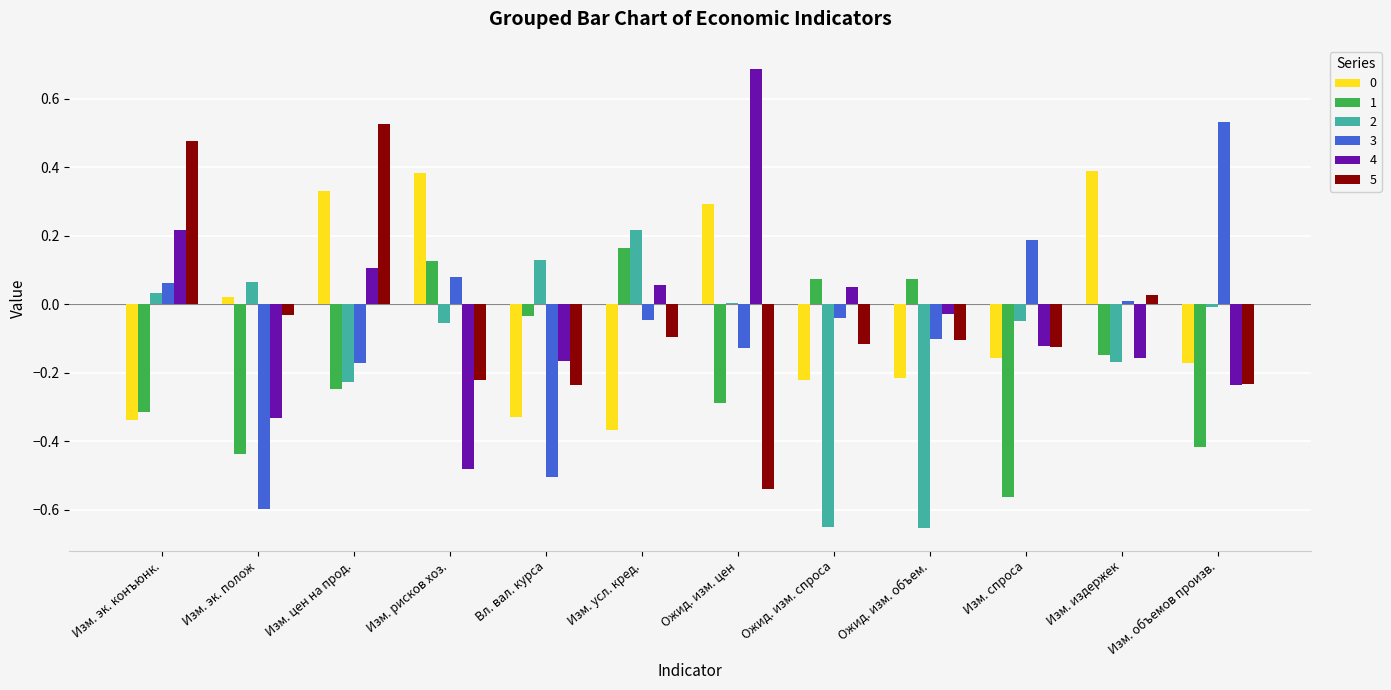

True or false: 5 has a value of 0.3 at Изм. эк. конъюнк..

False